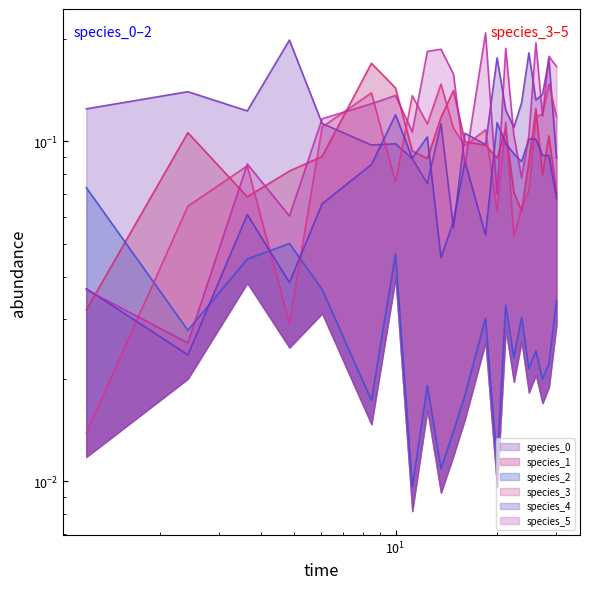

Which series has the widest spread of values?

species_5